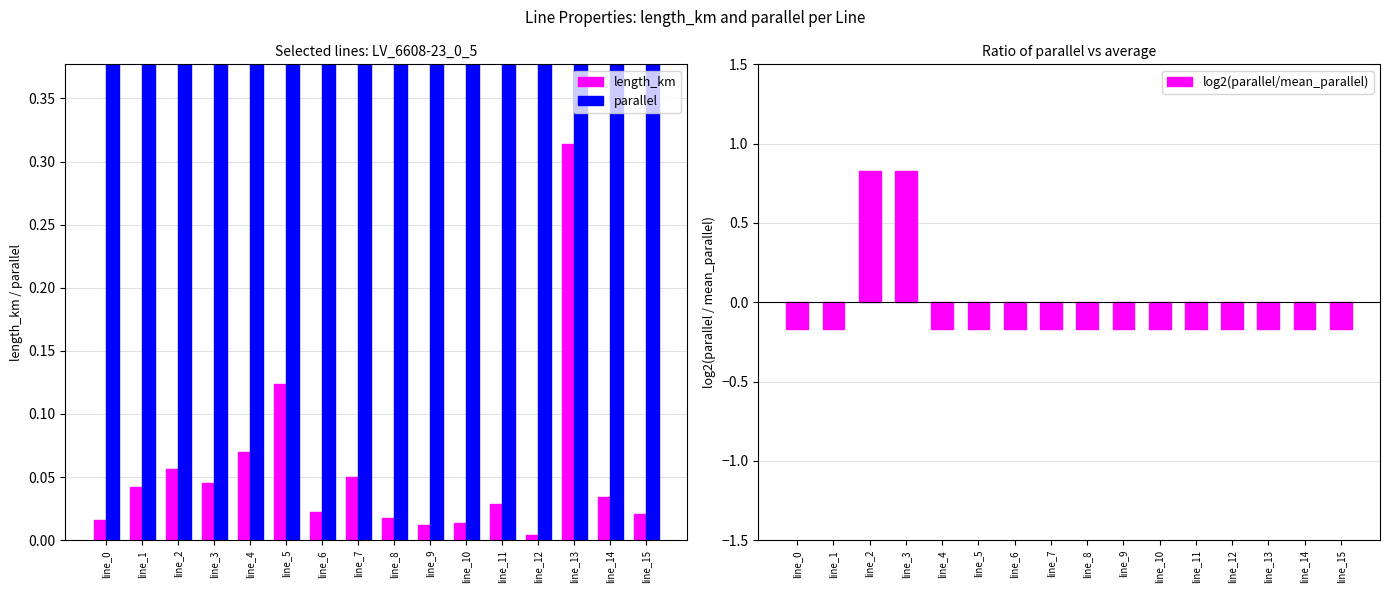

What is the smallest value displayed?

-0.2